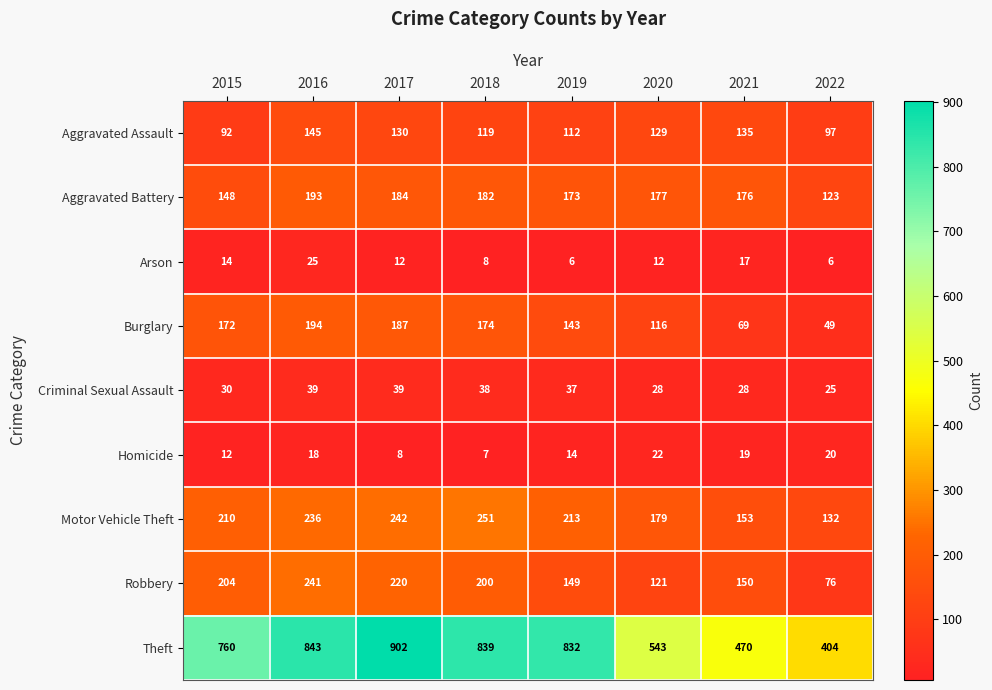

Is it true that Homicide equals 14 at 2019?

True